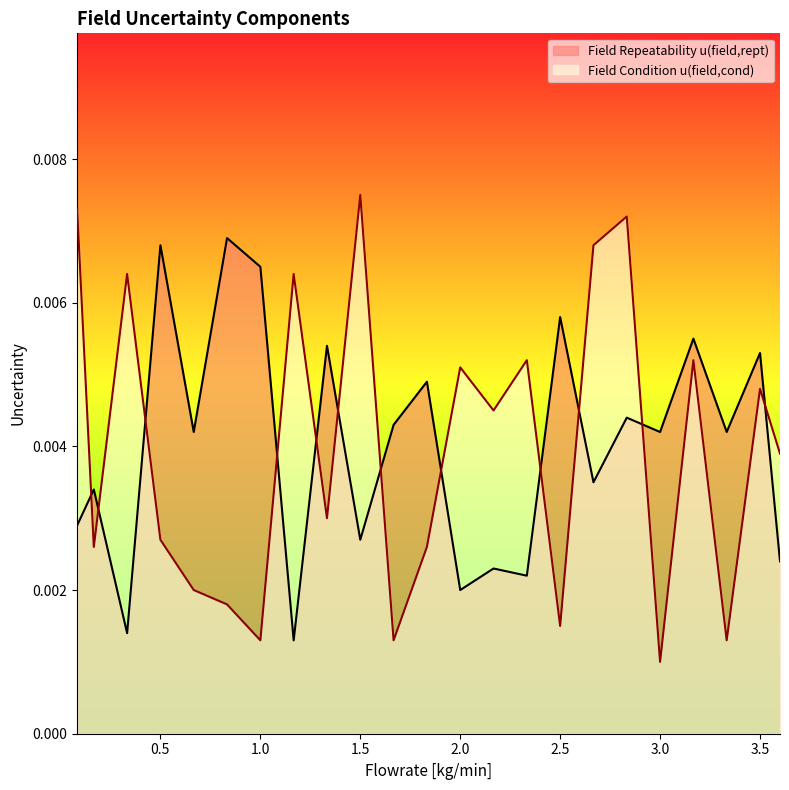

Is it true that Field Repeatability u(field,rept) equals 0.0 at 2.1666666666666665?

True